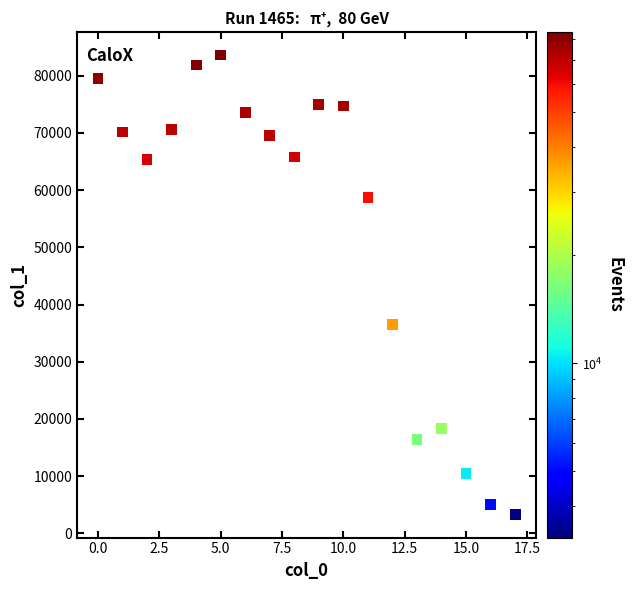

What Y value in the scatter plot is closest to 43441?

36524